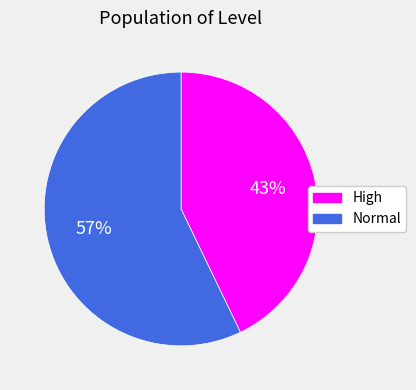

Is it true that High is 43% of the pie?

True